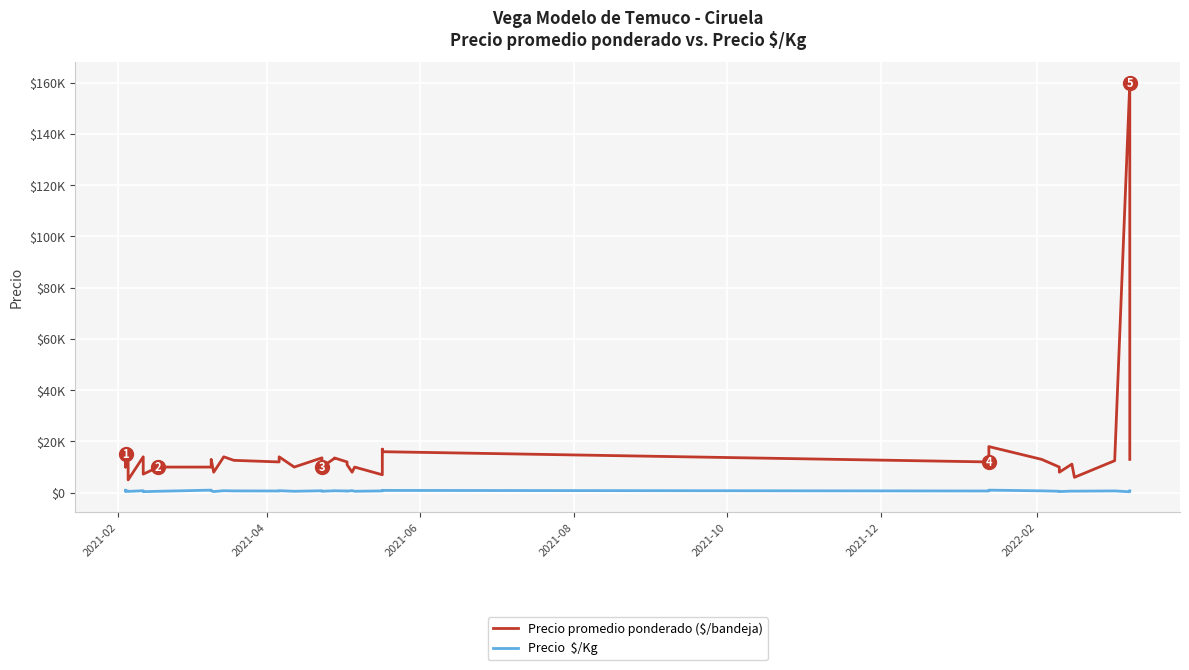

True or false: Precio promedio ponderado ($/bandeja) and Precio  $/Kg cross at least once.

False